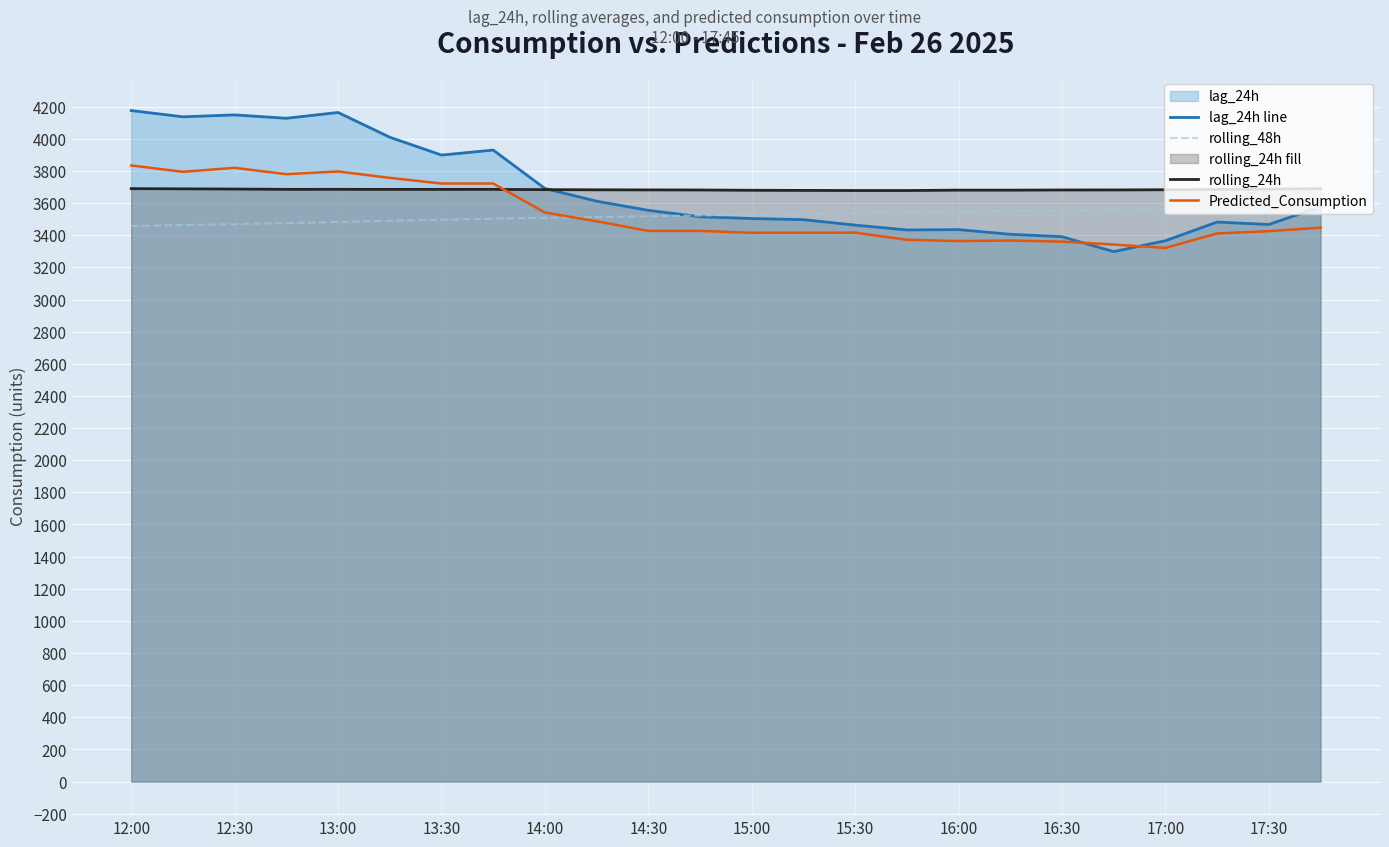

What is the difference between the maximum and minimum values in the rolling_48h series?

113.7